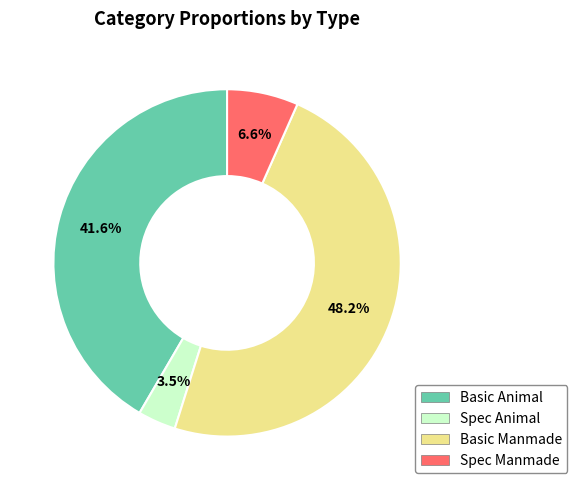

To the nearest percent, what is the combined percentage of Basic Manmade and Spec Animal?

52%